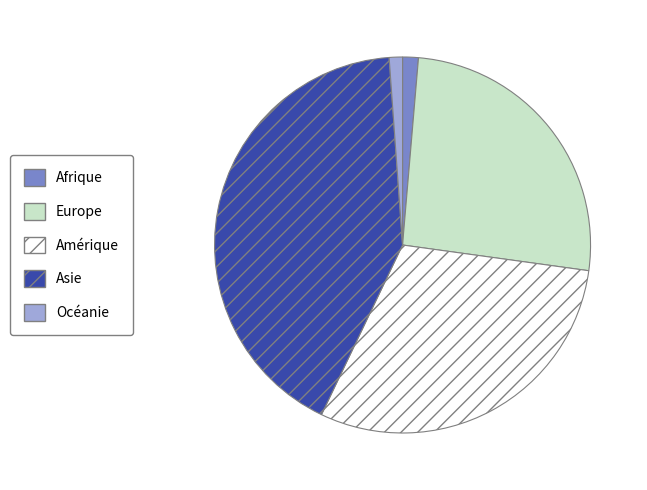

Is the sum of Océanie and Europe greater than half?

No